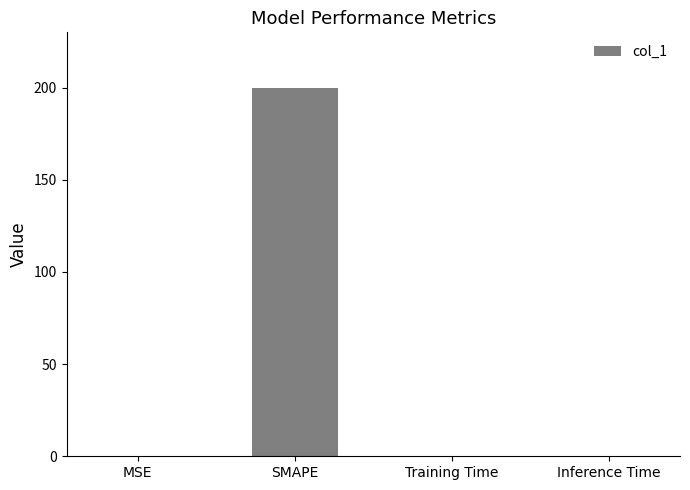

Between SMAPE and Training Time, which is larger?

SMAPE